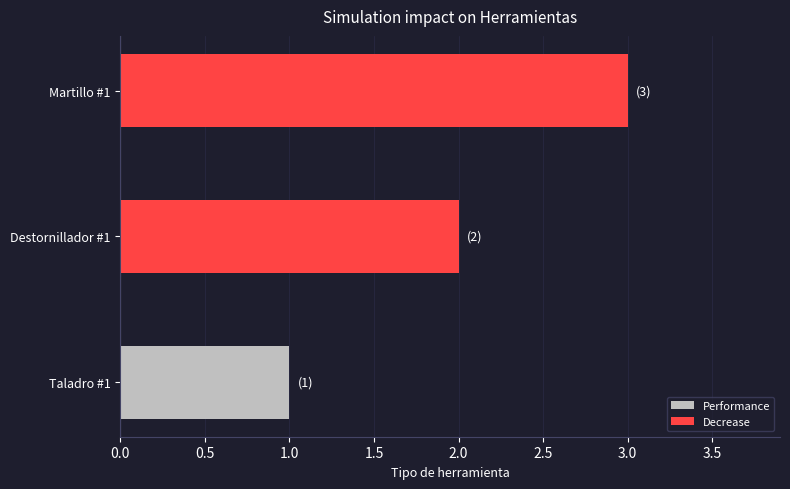

Between Destornillador #1 and Taladro #1, which is larger?

Destornillador #1